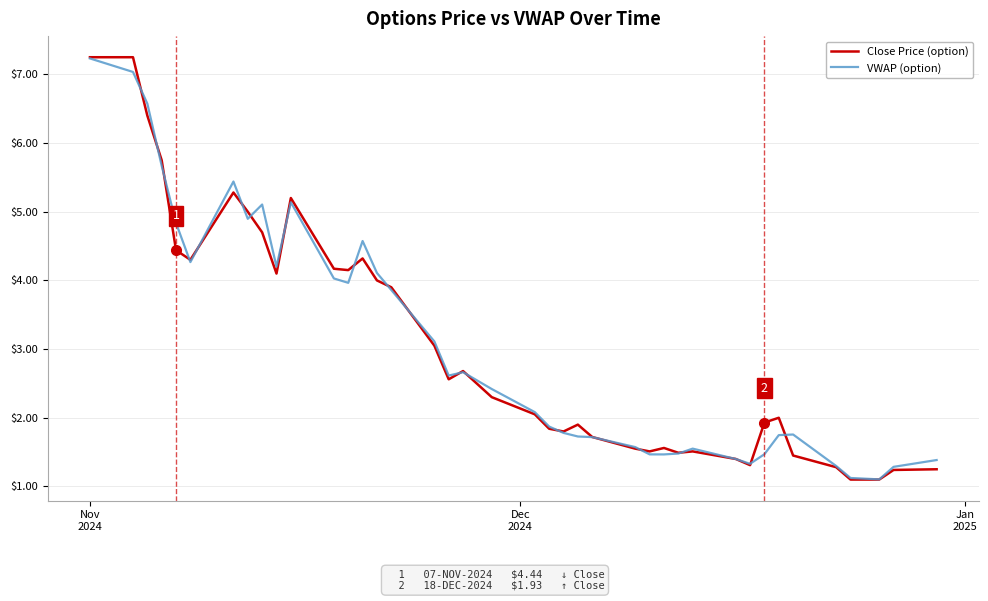

What is the minimum value for Close Price (option)?

1.1